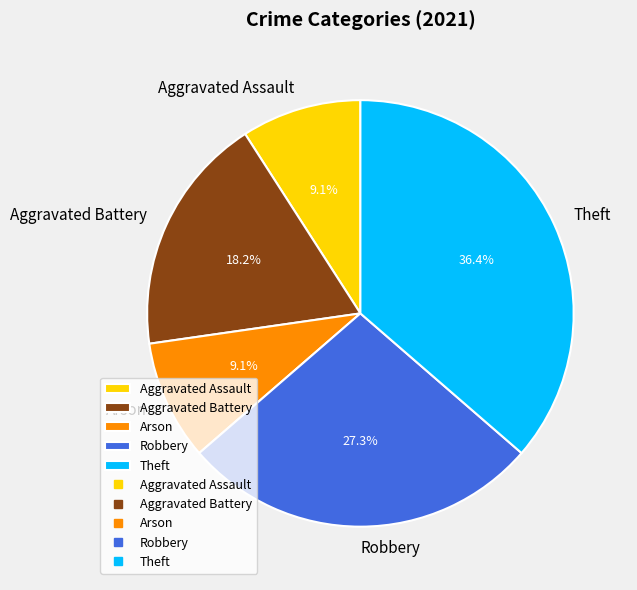

Is Robbery the majority of the pie?

No